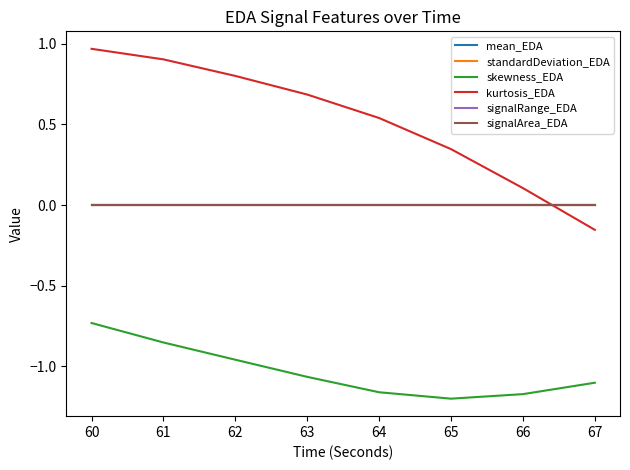

What is the greatest value displayed?

1.0